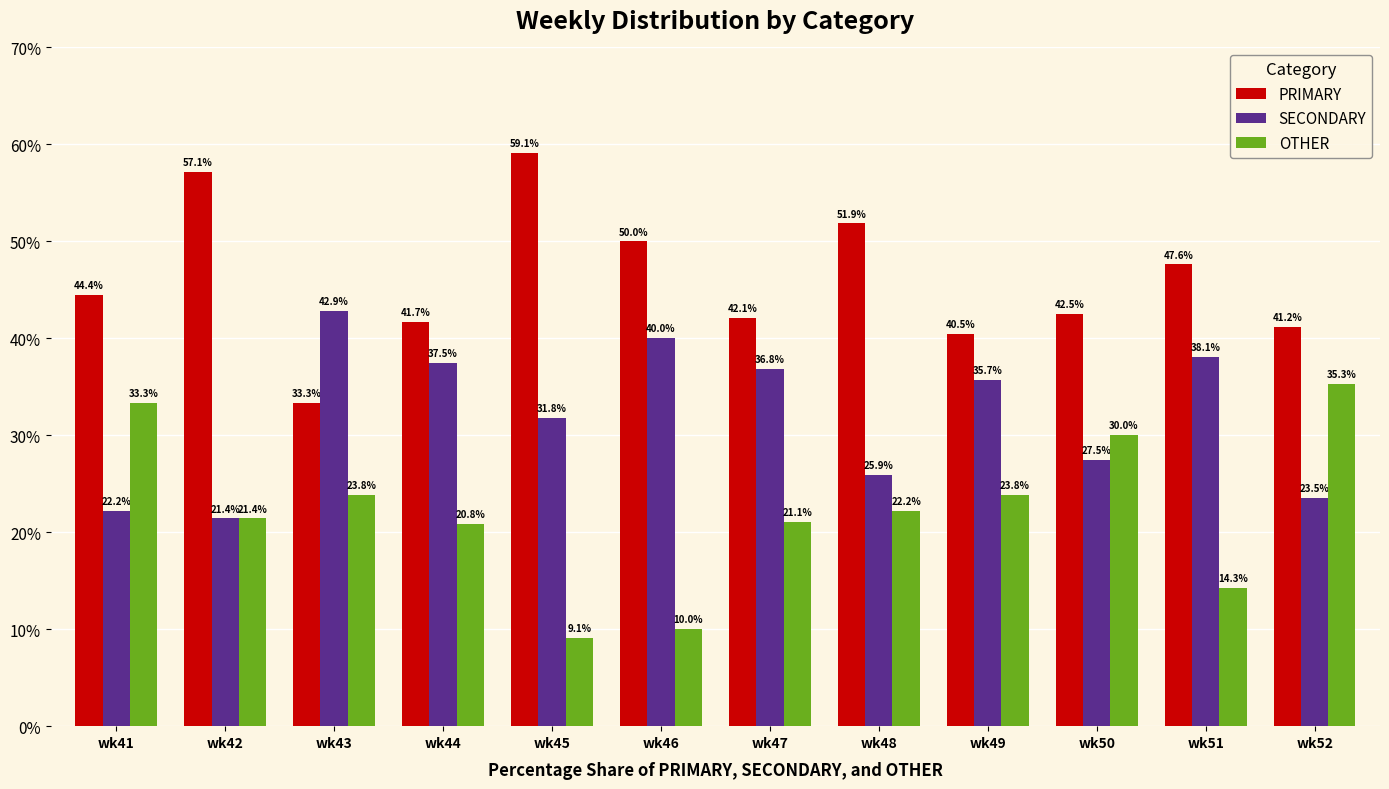

Which series has the widest spread of values?

OTHER